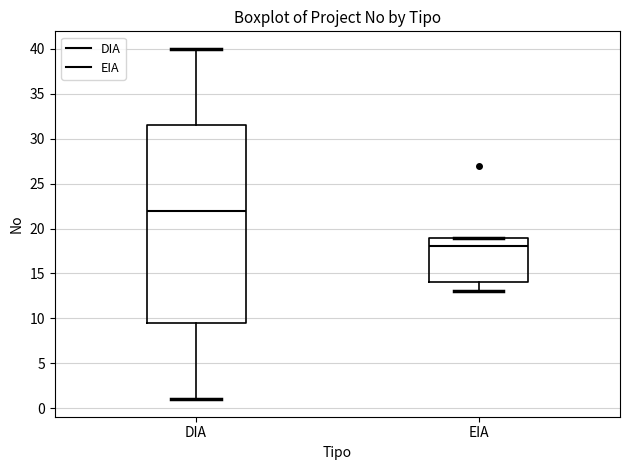

Reading left to right, read every box against the y-axis: the position of its median line, the range the box covers, and the ends of its whiskers. The values are not printed on the chart, so give them approximately, as read against the axis.

DIA: median 22.0, box 9.5 to 31.5, whiskers 1.0 to 40.0
EIA: median 18.0, box 14.0 to 19.0, whiskers 13.0 to 19.0